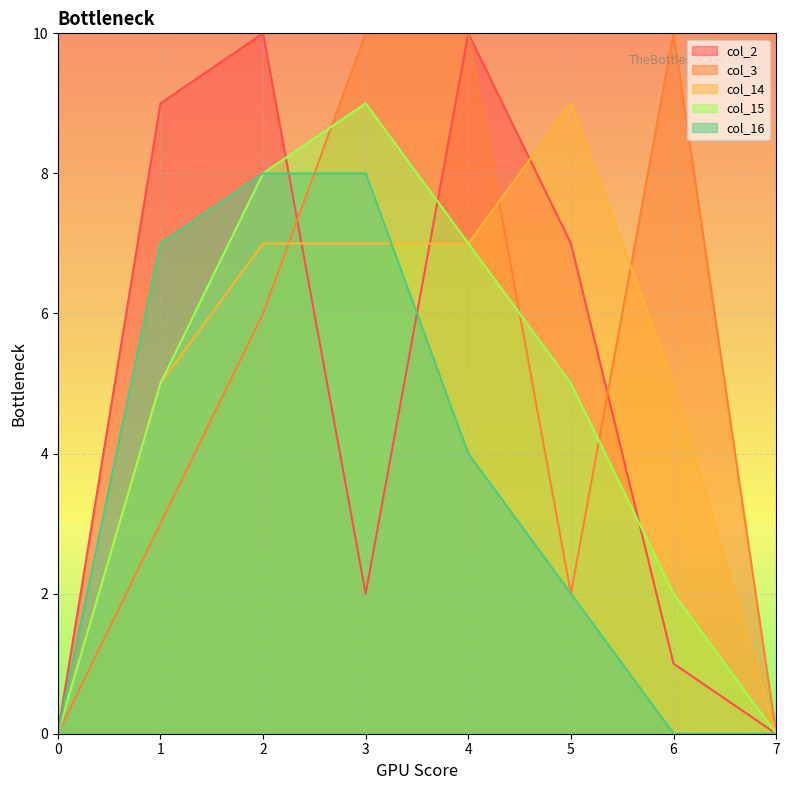

True or false: col_14 and col_15 cross at least once.

False